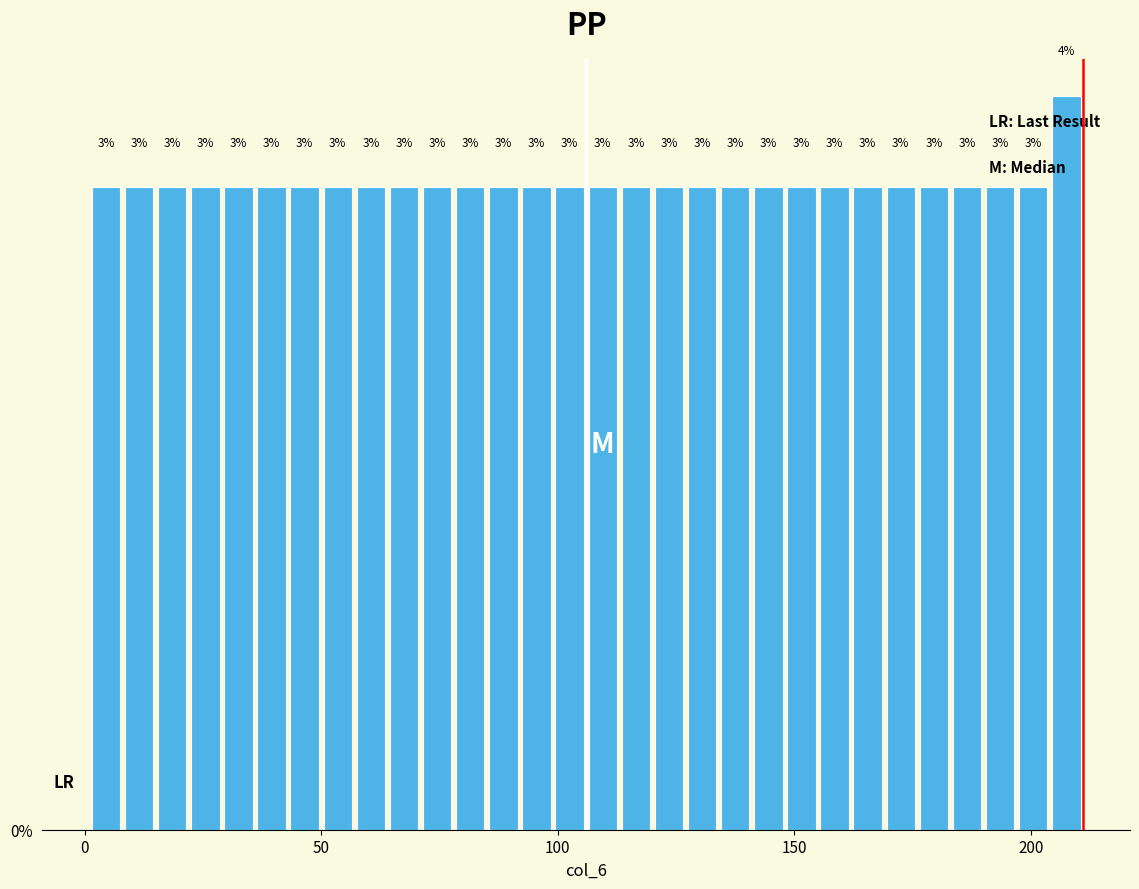

Around what value on the x-axis is the tallest bar? Give the approximate position of its centre, as read against the axis.

210